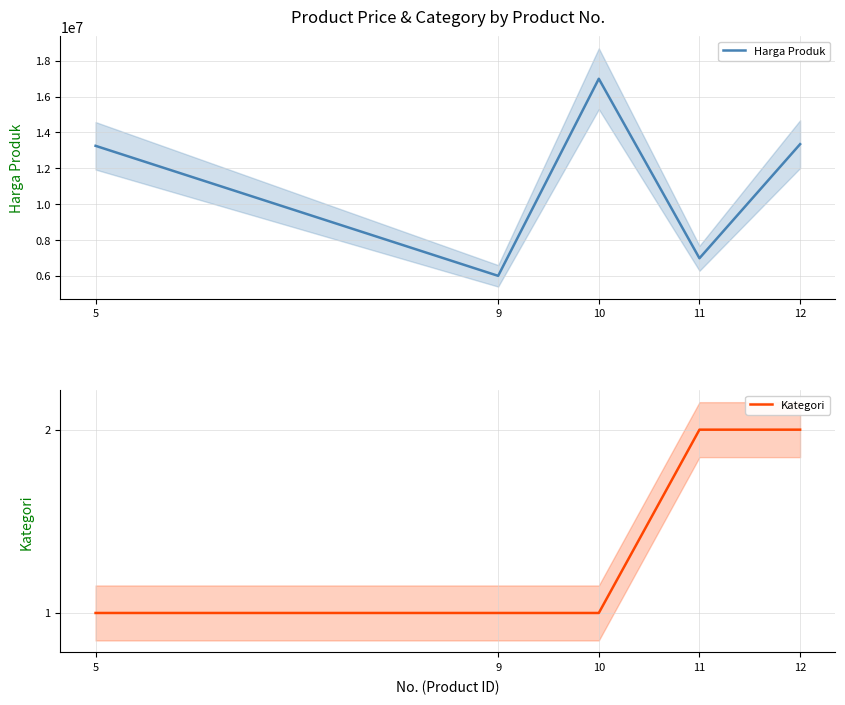

At which label does Harga Produk reach its minimum?

9